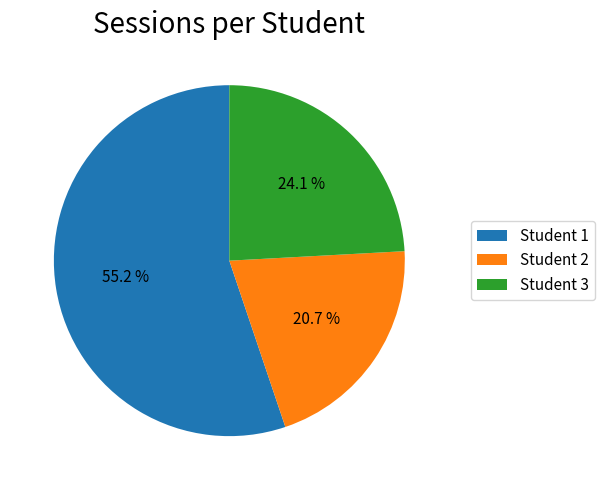

Which category has the smallest portion of the pie?

Student 2